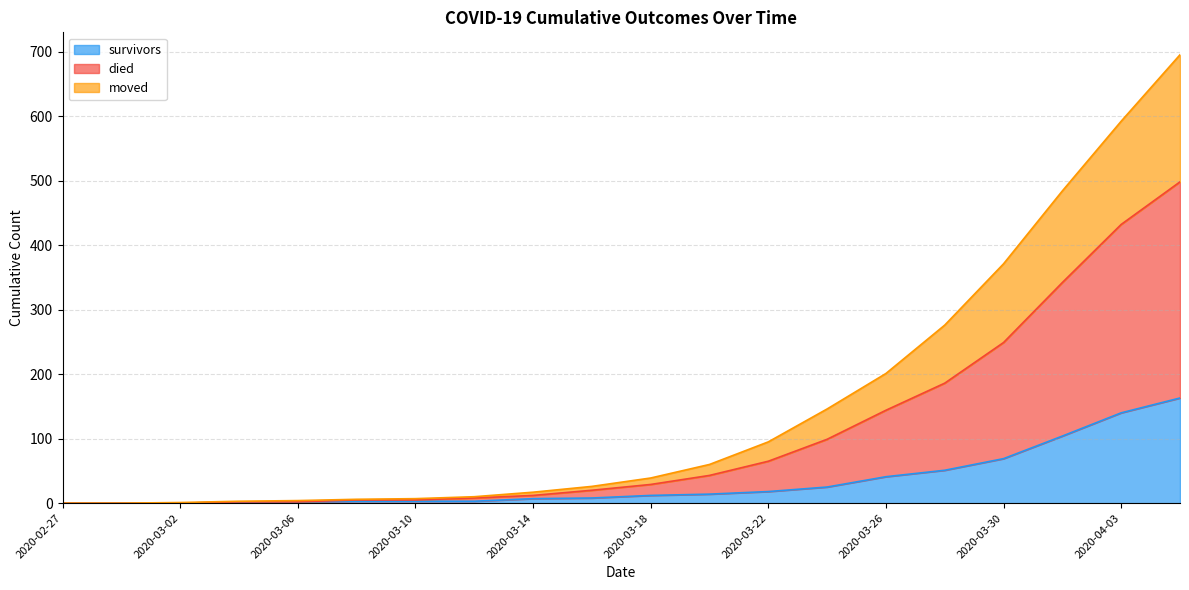

How many distinct data groups are displayed?

3